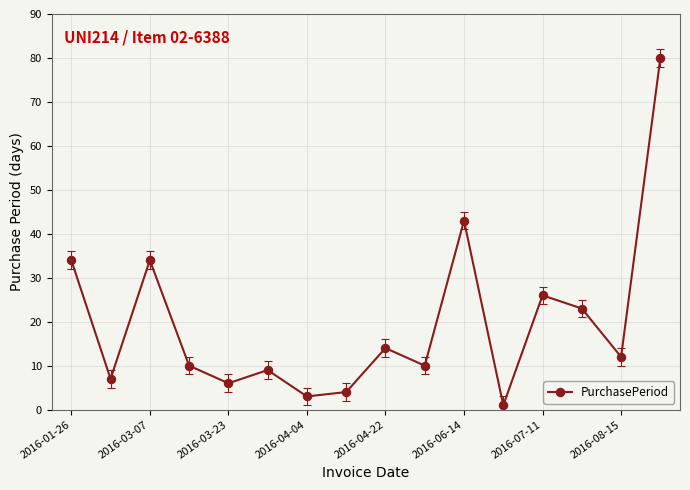

How many points are lower than both their immediate neighbors (excluding endpoints)?

6